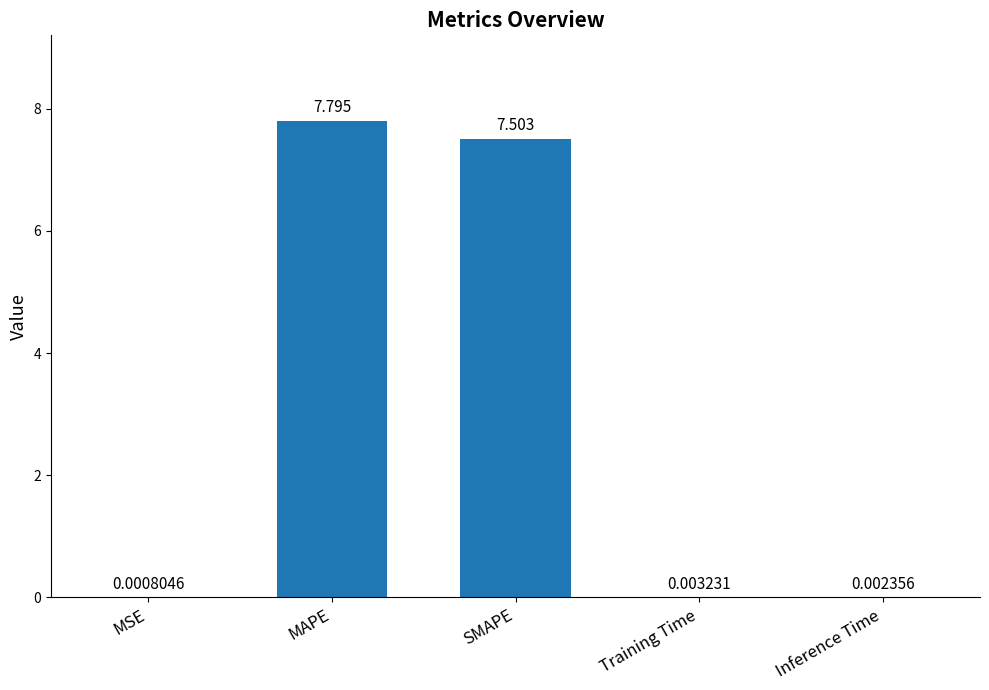

What is the sum of the values at Training Time and SMAPE?

7.5